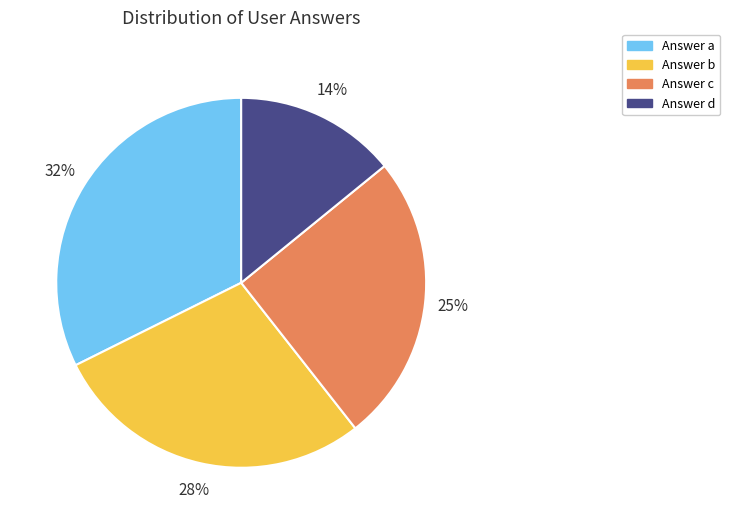

Does any single category account for the majority?

No